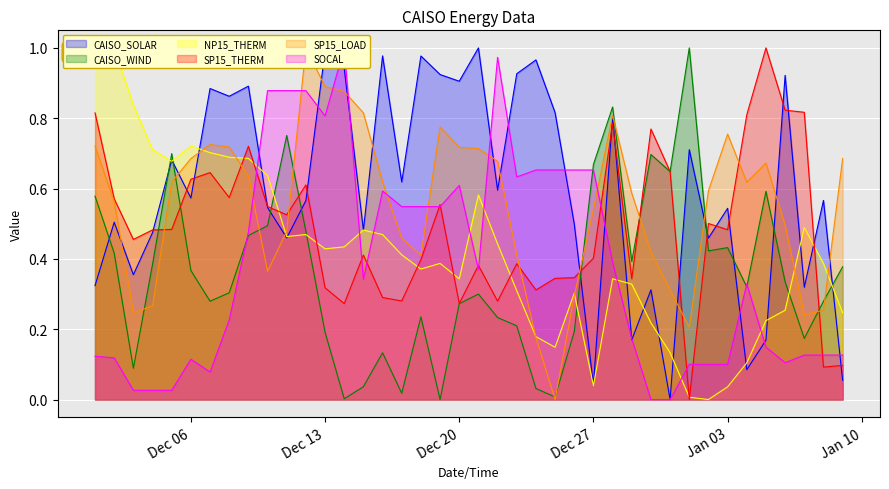

What is the sum of all SP15_THERM values?

19.5